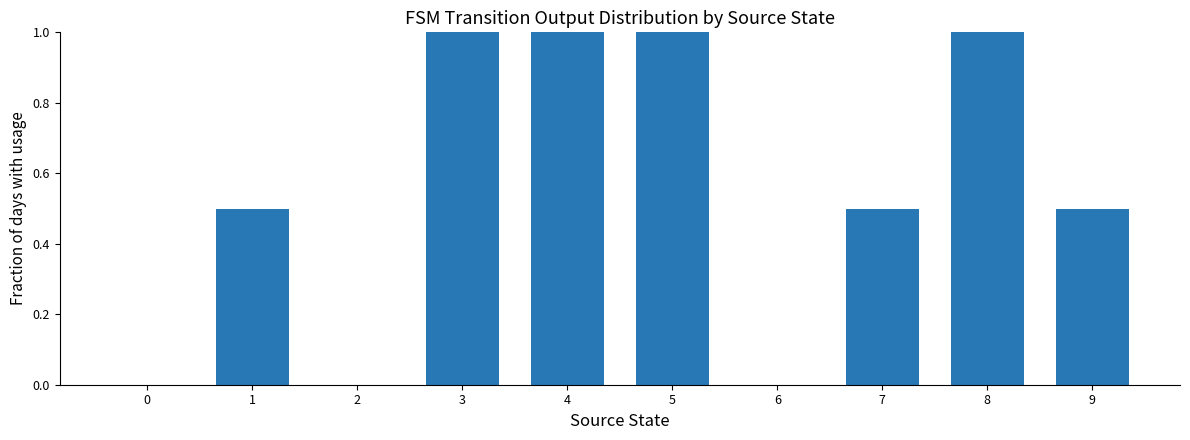

How many categories are shown in the chart?

10